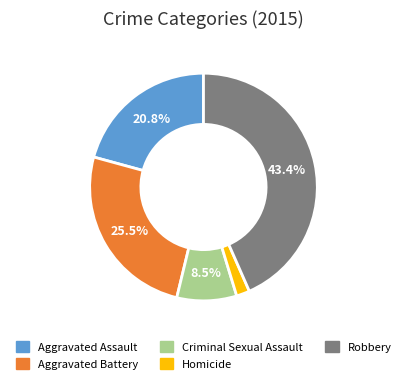

To the nearest percent, what is the combined percentage of Aggravated Assault and Criminal Sexual Assault?

29%